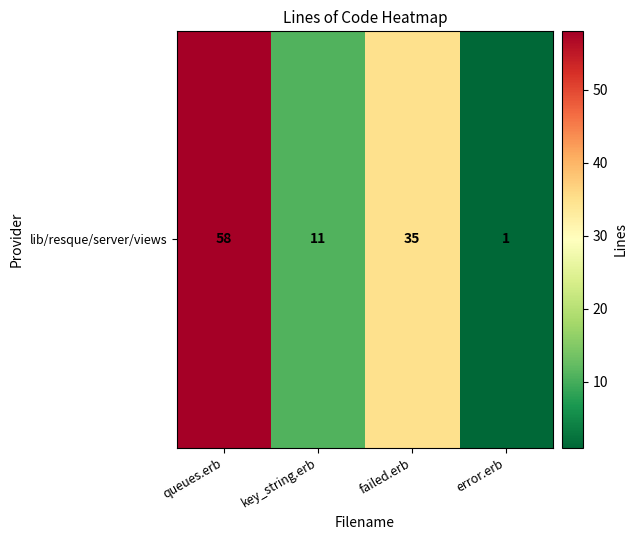

What is the difference between the values at key_string.erb and queues.erb?

47